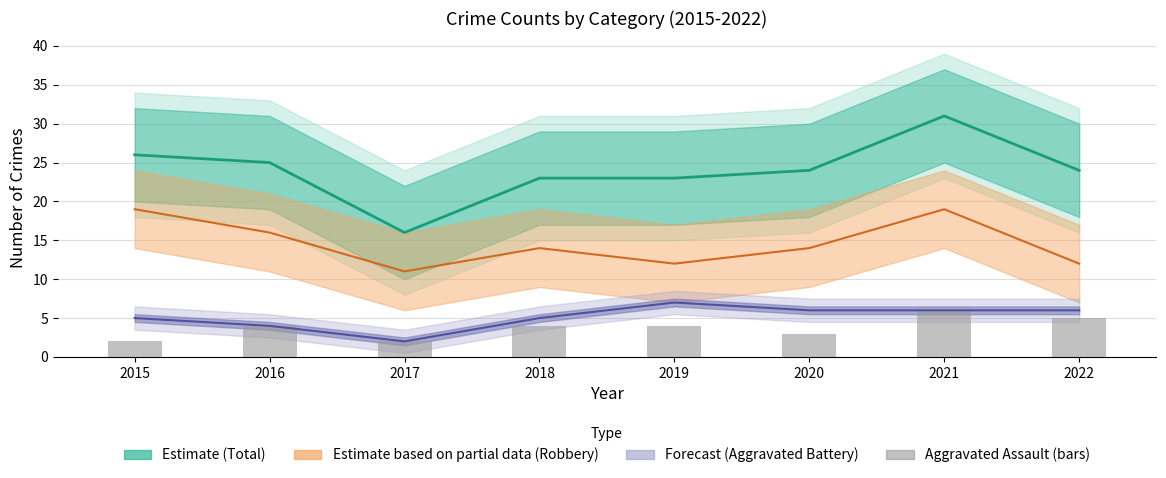

Does the chart contain any negative values?

No